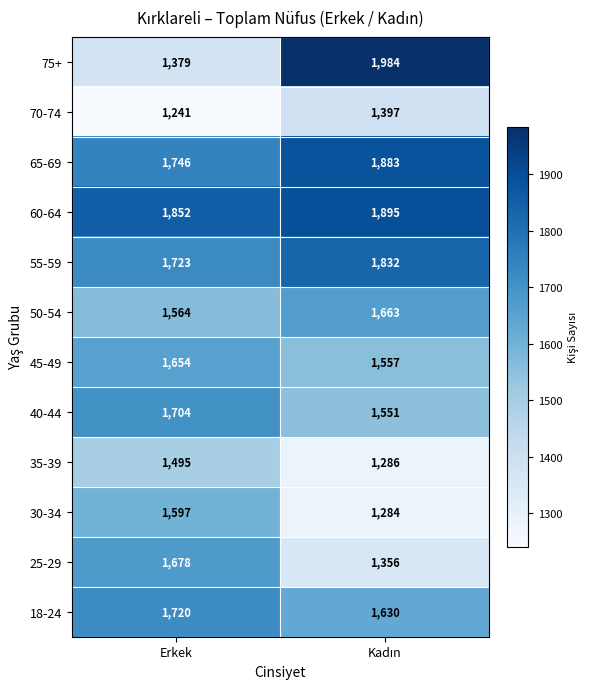

Which category has the lowest value across all series?

Erkek